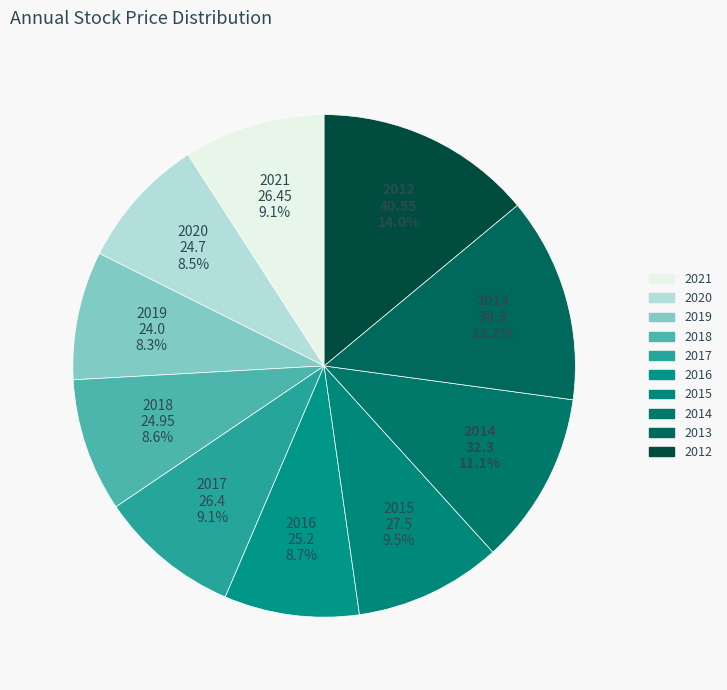

To the nearest percent, what percentage of the pie is 2012?

14%